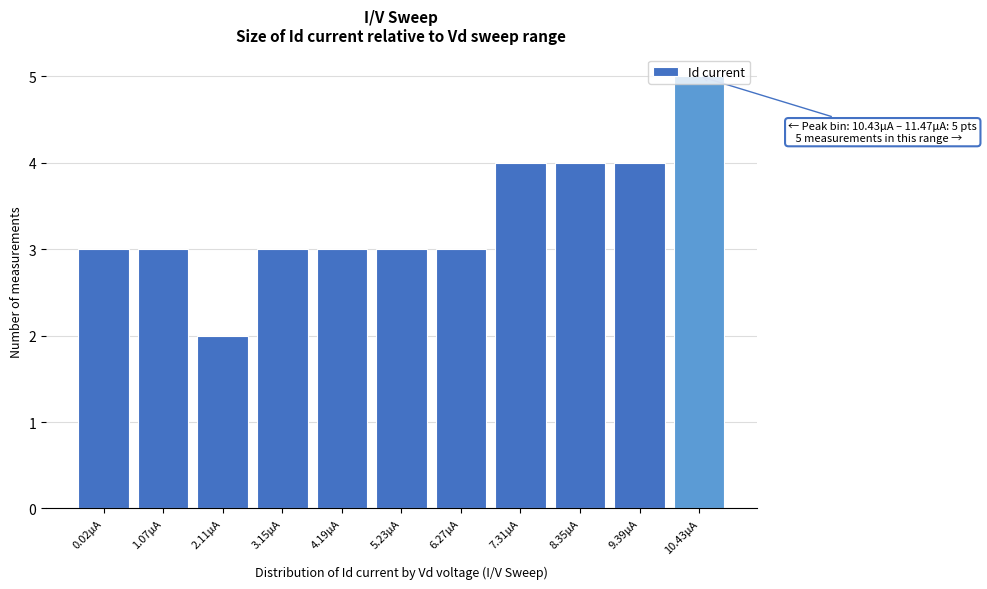

Read the value at 9.39μA.

4